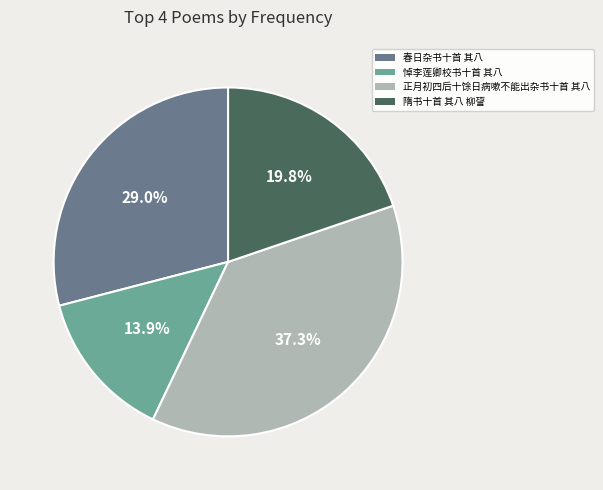

To the nearest percent, what is the combined percentage of 春日杂书十首 其八 and 正月初四后十馀日病嗽不能出杂书十首 其八?

66%